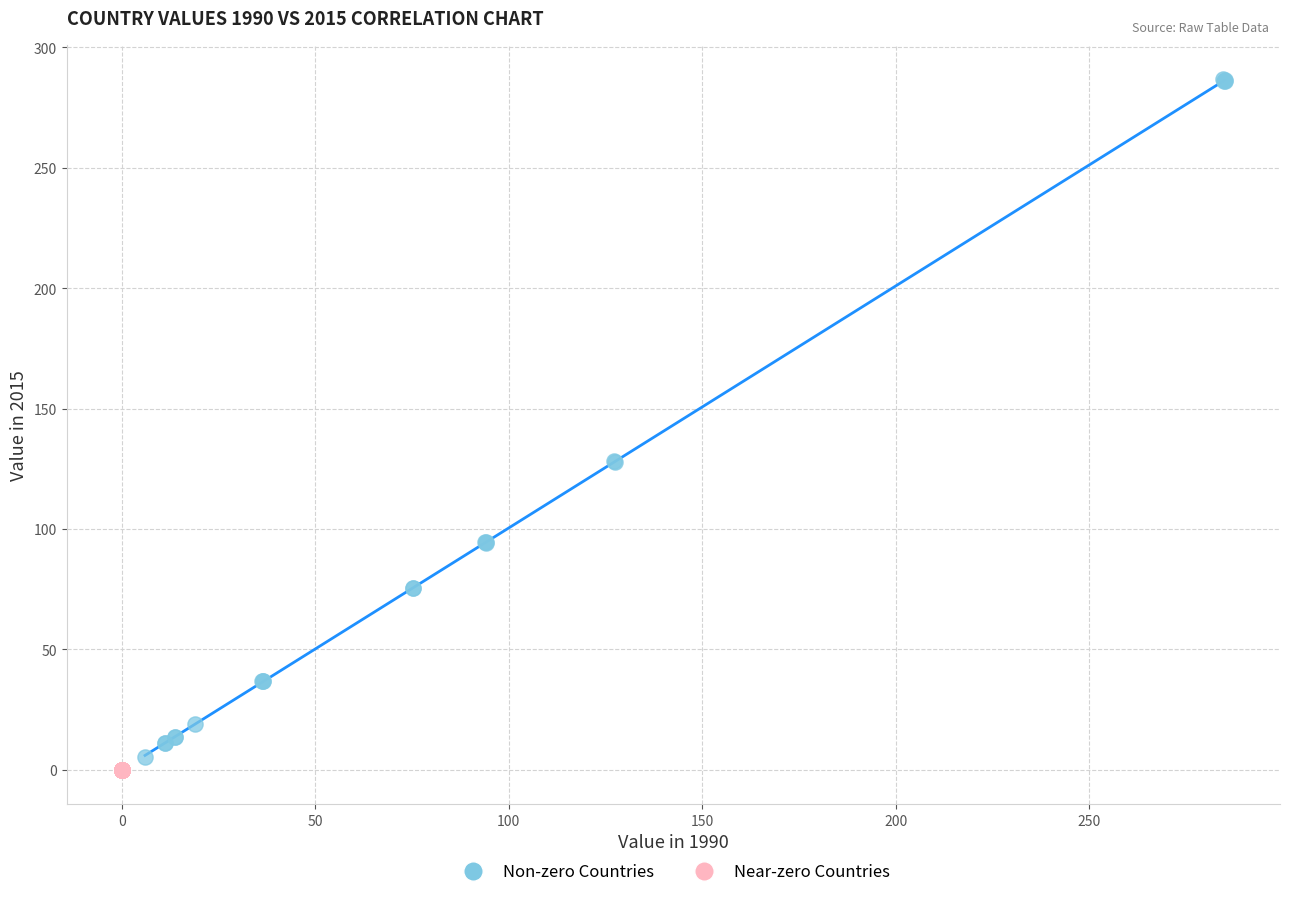

Which series has the largest Y range (max minus min)?

Non-zero Countries